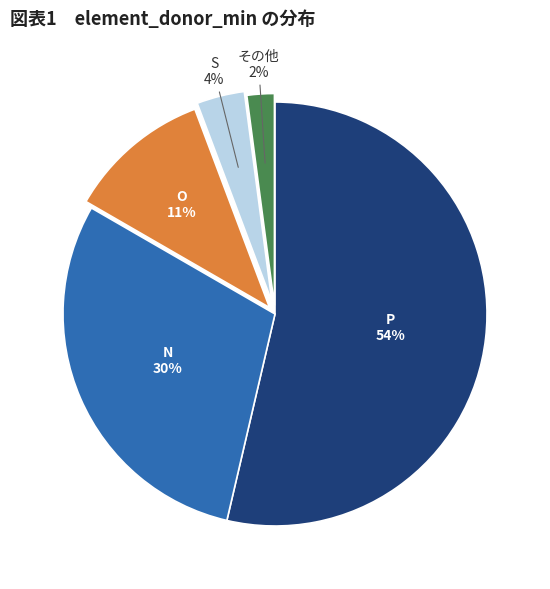

Between O and P, which is larger?

P